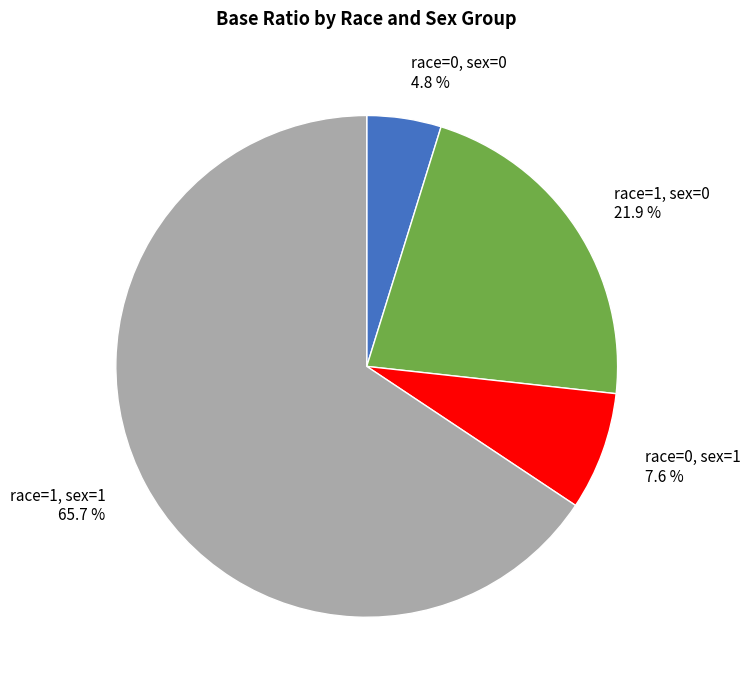

True or false: race=0, sex=1 accounts for 1% of the total.

False